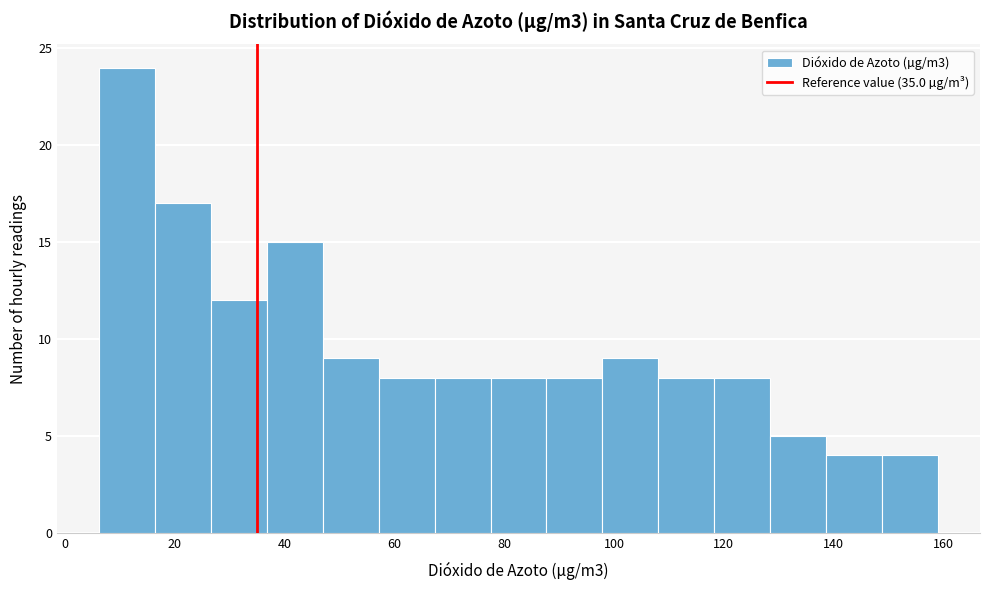

Reading left to right, transcribe this chart: for each bar, give the range it covers on the x-axis and its height. Neither the bar edges nor the heights are printed on the chart, so give them approximately, as read against the axes.

6 to 16: 24
16 to 26: 17
26 to 36: 12
36 to 46: 15
46 to 58: 9
58 to 68: 8
68 to 78: 8
78 to 88: 8
88 to 98: 8
98 to 108: 9
108 to 118: 8
118 to 128: 8
128 to 138: 5
138 to 148: 4
148 to 160: 4